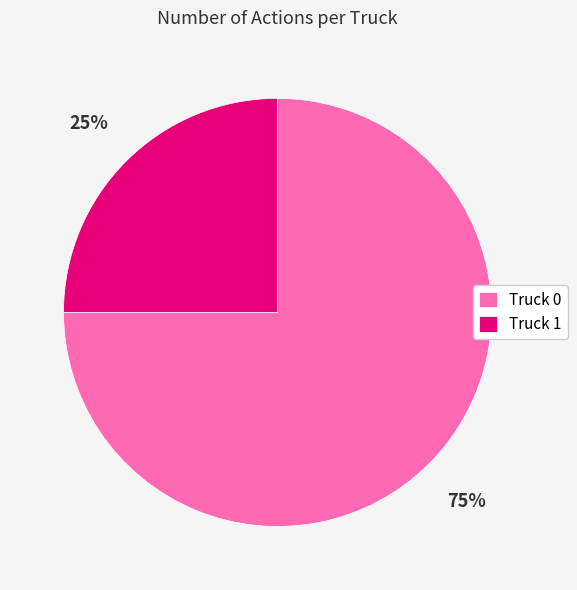

Which category has the biggest portion of the pie?

Truck 0